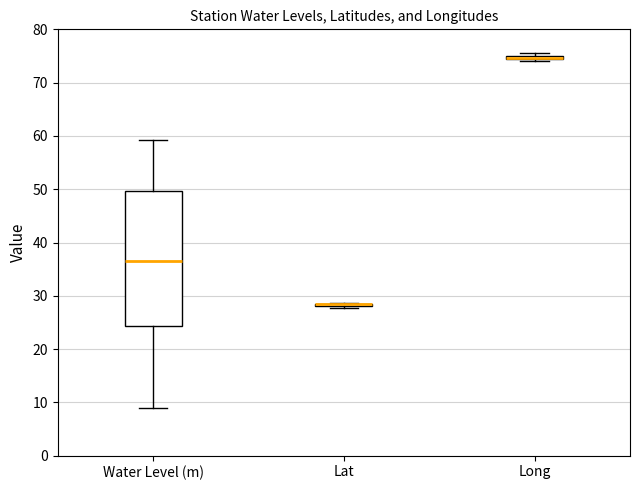

Which box is the tallest, from its lower edge to its upper edge?

Water Level (m)